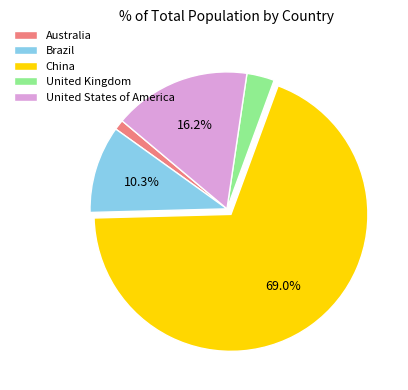

To the nearest percent, what is the average slice percentage?

20%